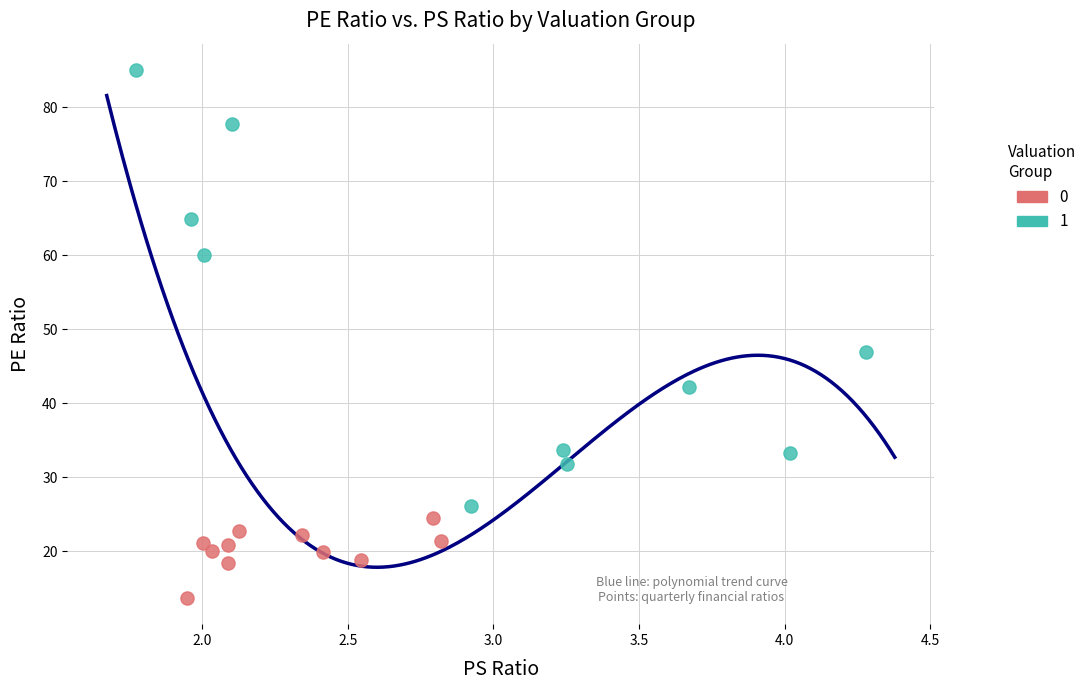

Which series has the largest Y range (max minus min)?

1